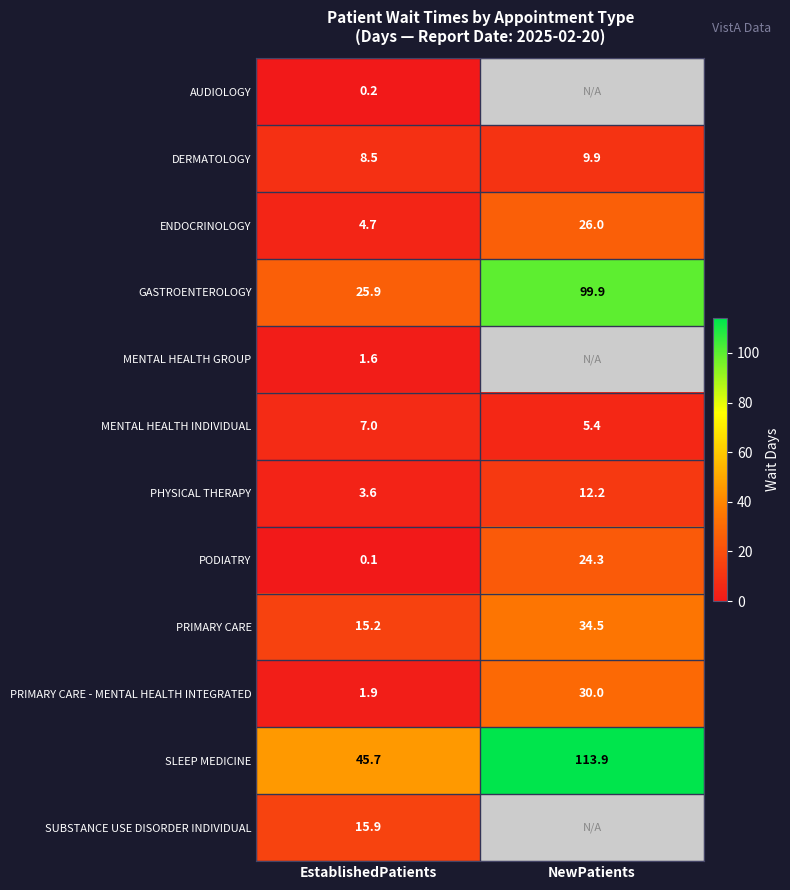

At which label does MENTAL HEALTH INDIVIDUAL reach its peak?

EstablishedPatients